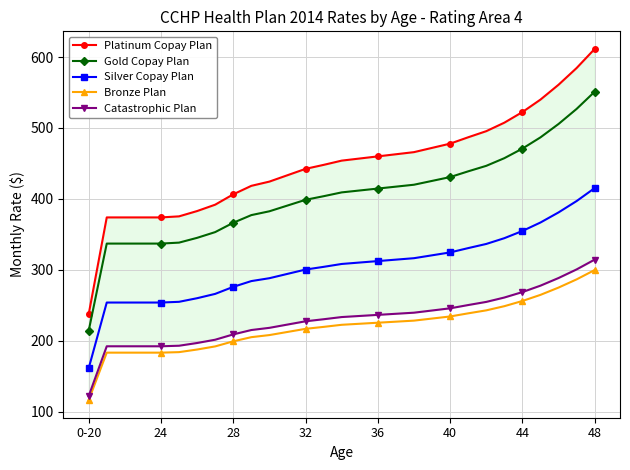

True or false: Platinum Copay Plan and Catastrophic Plan cross at least once.

False